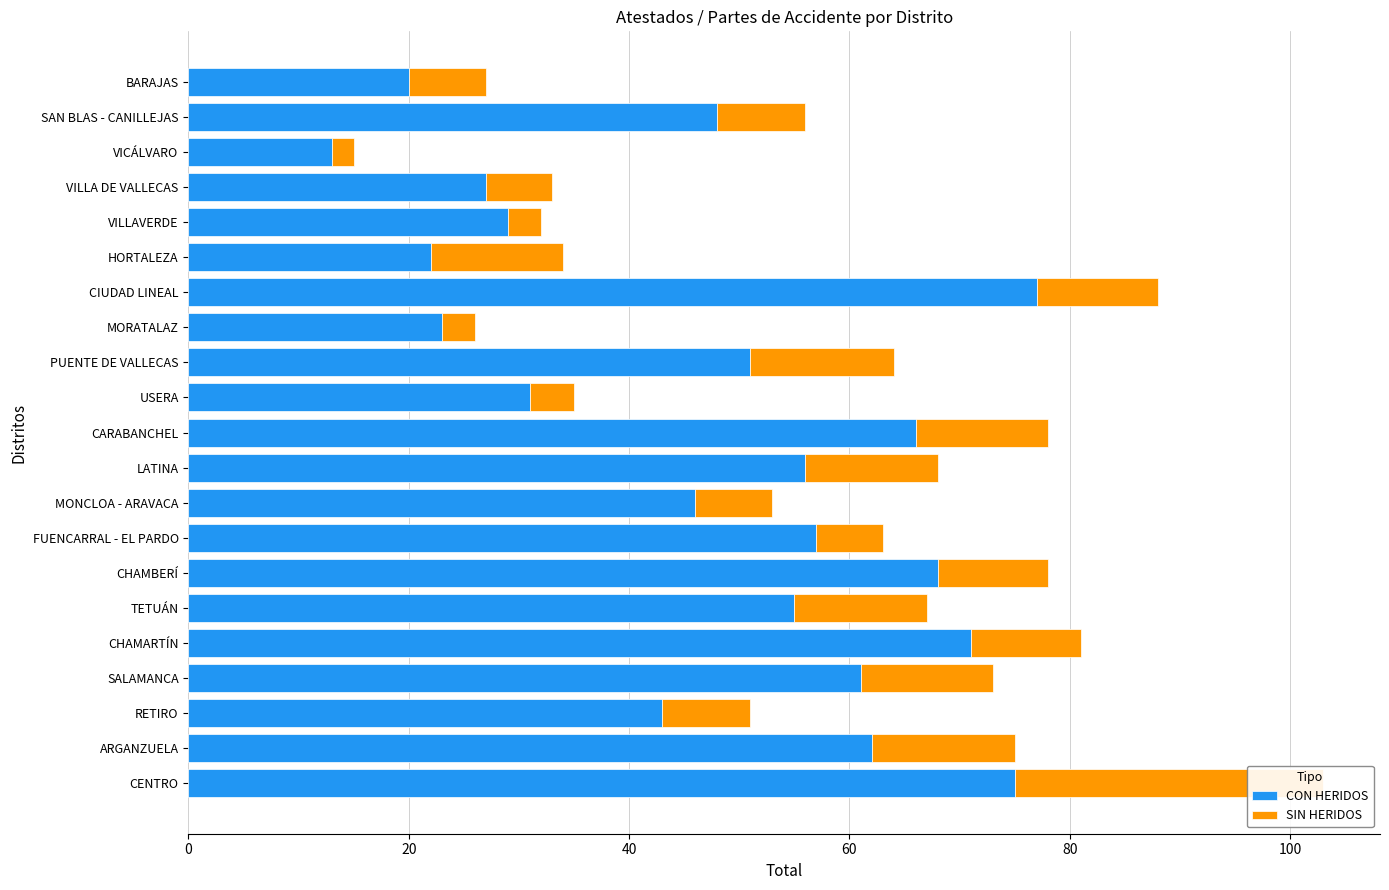

What is the spread (max minus min) of values at VILLAVERDE?

26